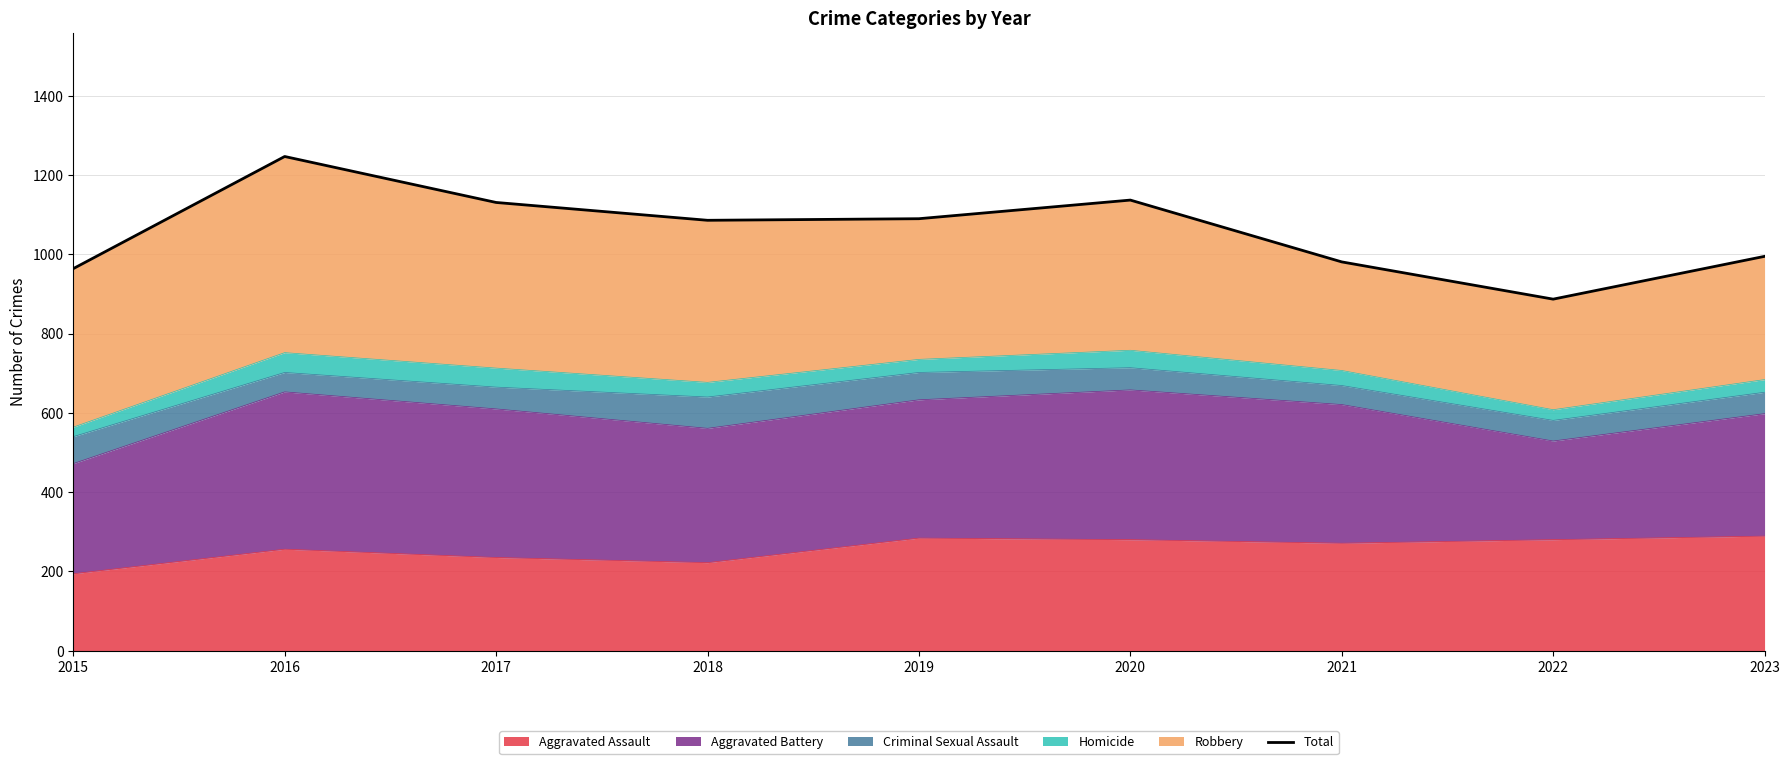

How many data points are above 1086?

4